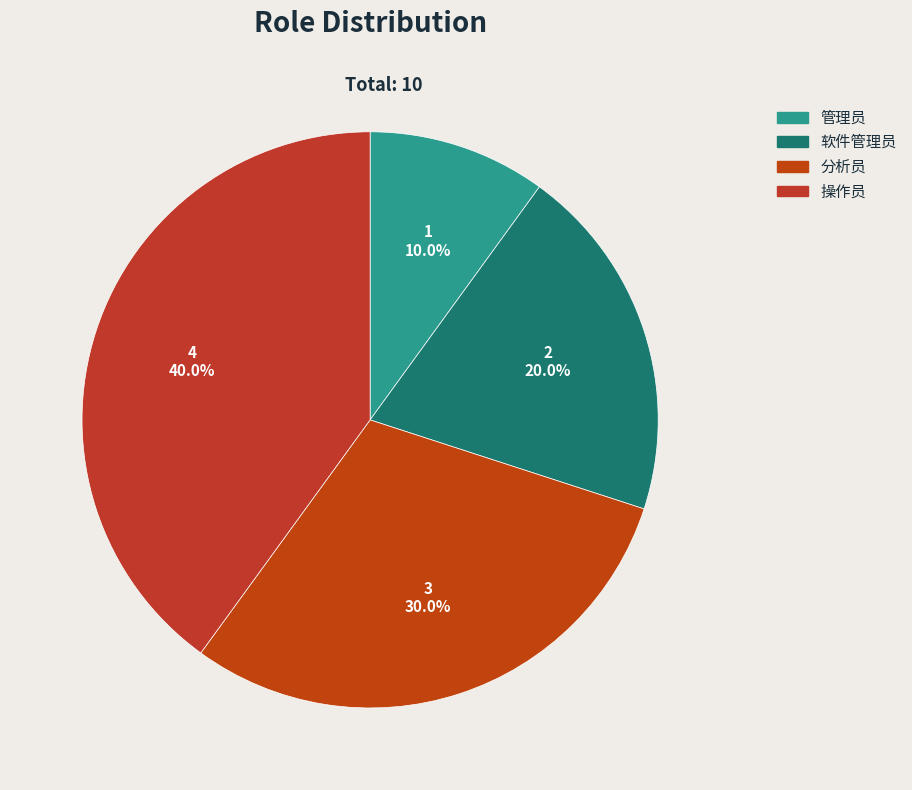

To the nearest percent, what is the combined percentage of 分析员 and 操作员?

70%